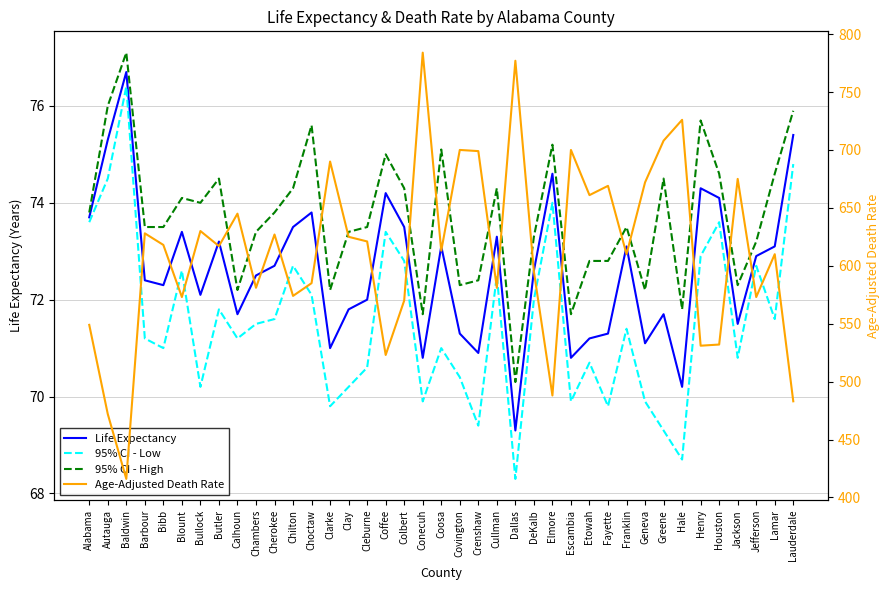

Is it true that Life Expectancy equals 72.9 at Jefferson?

True